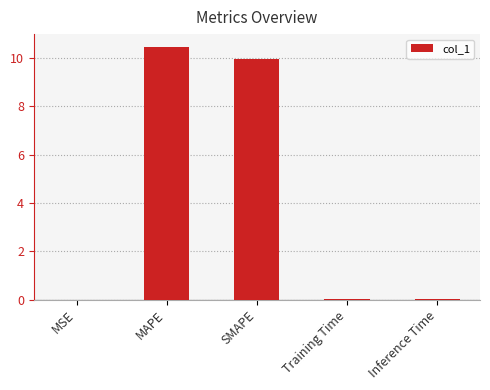

The chart shows a value of 0.0 at Training Time. True or false?

True